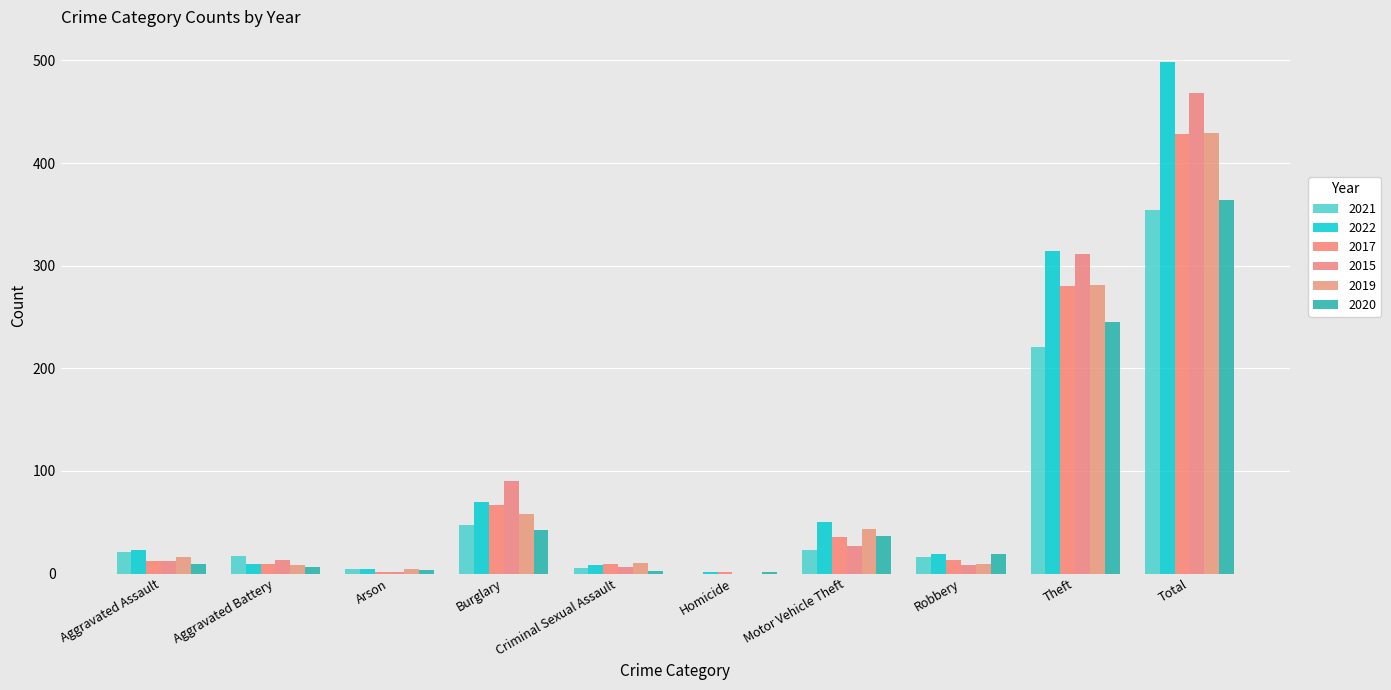

How many groups of bars are there?

10